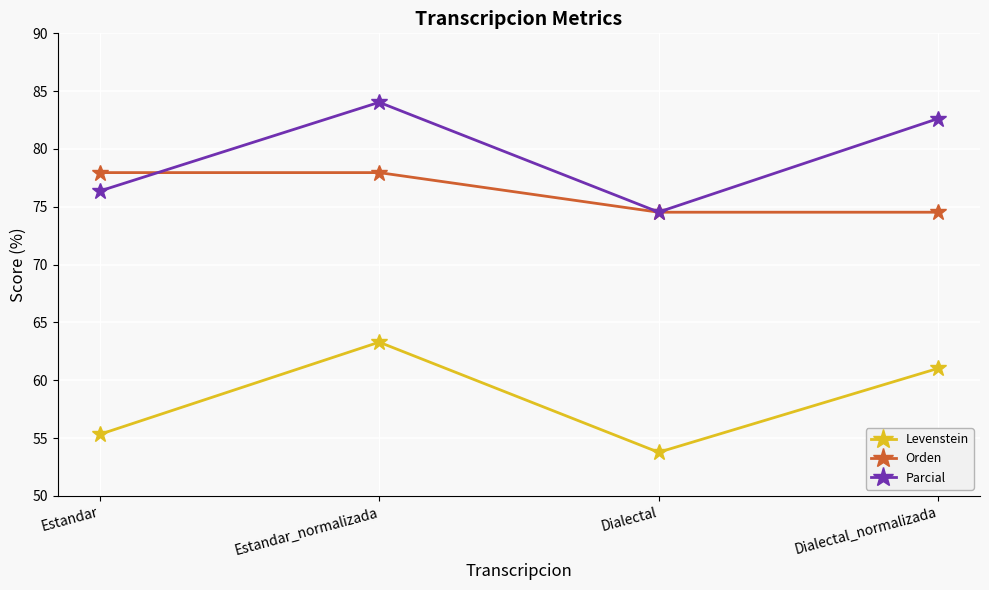

How many series are shown in this chart?

3